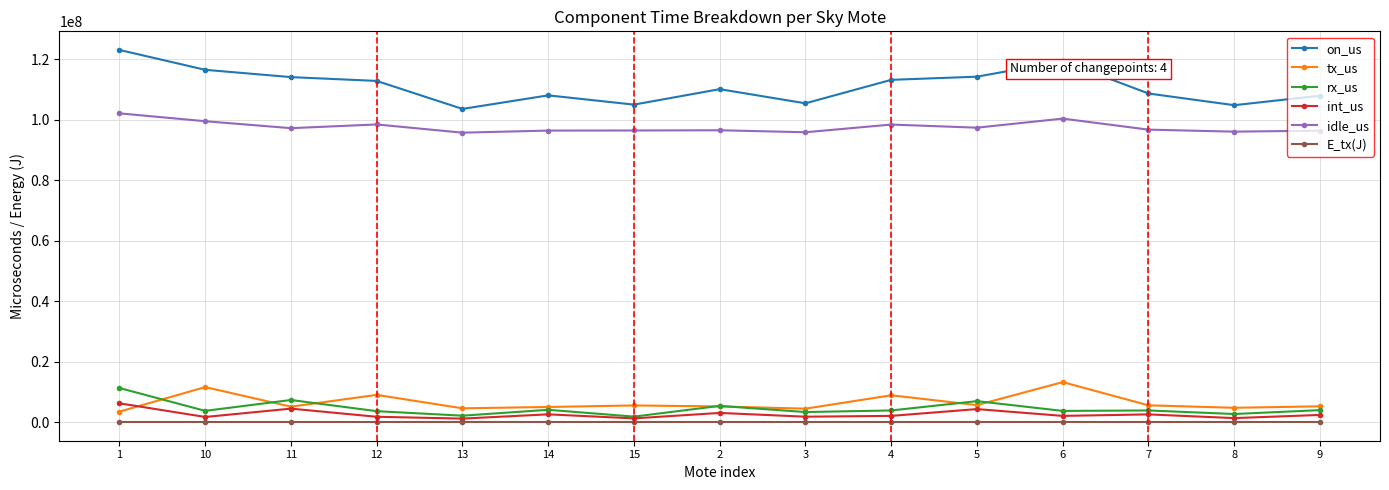

What is the difference between the maximum and second lowest values in the on_us series?

18280006.0